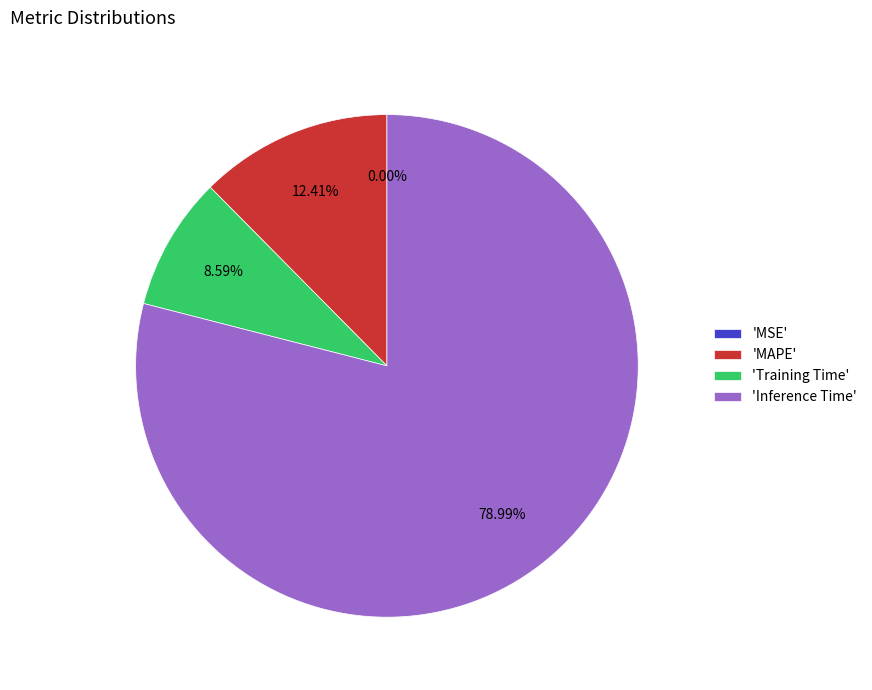

To the nearest percent, what is the difference between the largest and smallest slice percentages?

79%